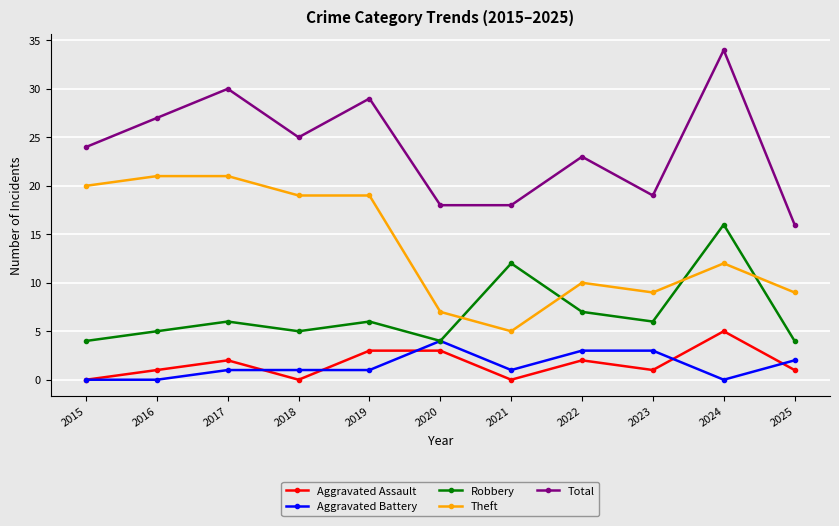

True or false: Robbery and Total intersect in this chart.

False